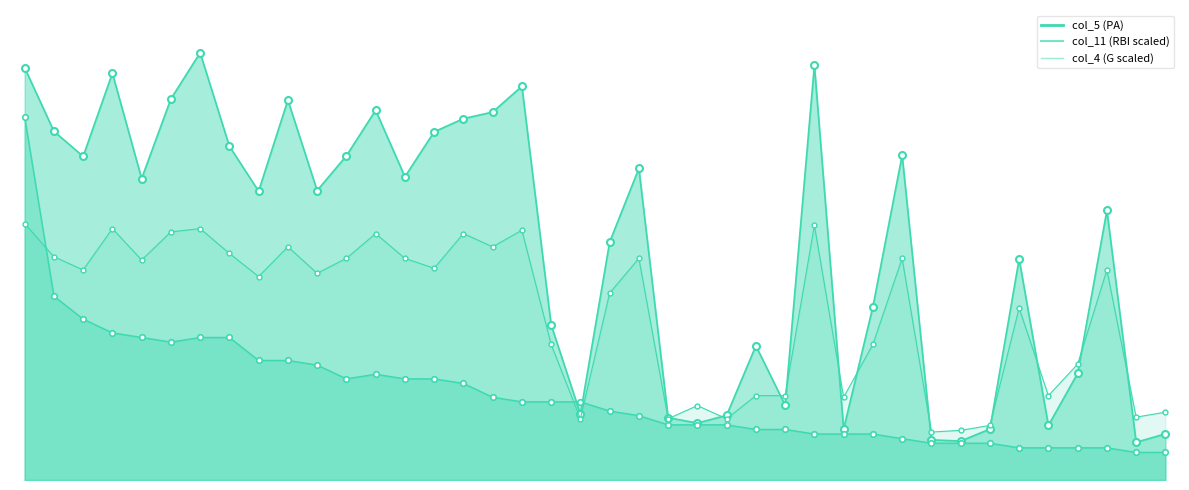

Count the number of categories in the chart.

40